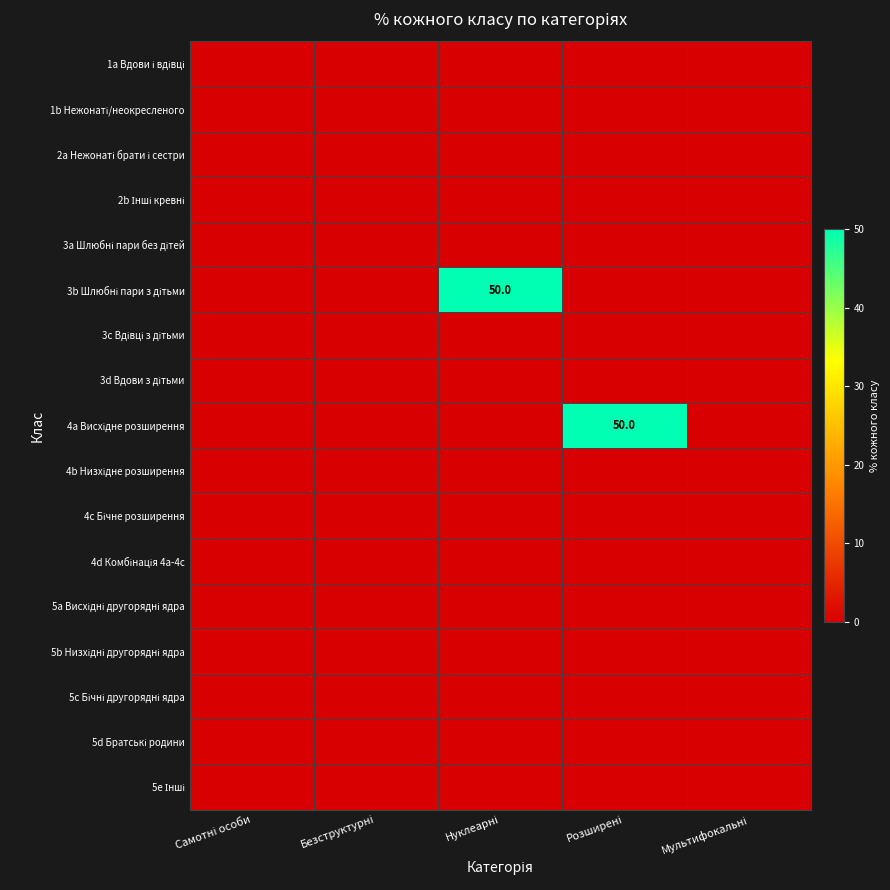

Between Нуклеарні and Мультифокальні, which series saw the biggest shift?

3b Шлюбні пари з дітьми